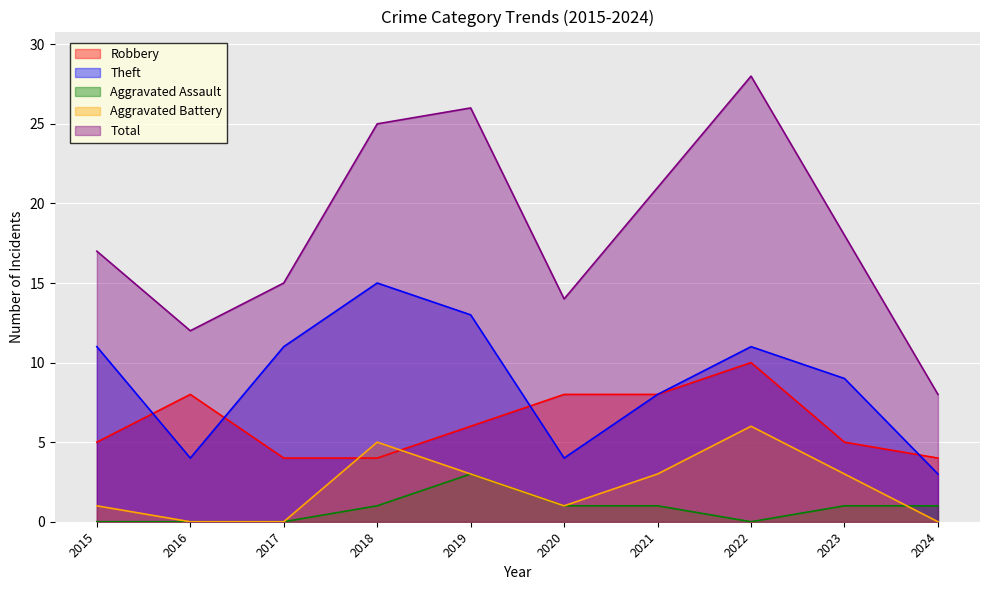

How many data points in Aggravated Battery are less than 3?

5